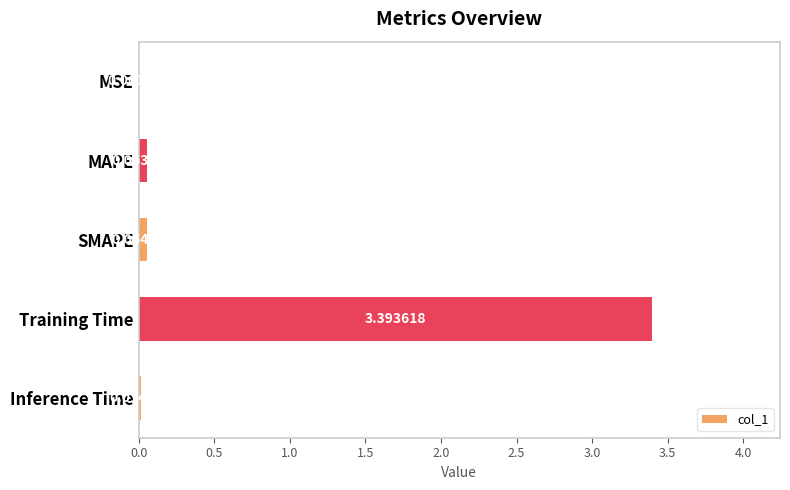

At which label is the value closest to 1?

SMAPE